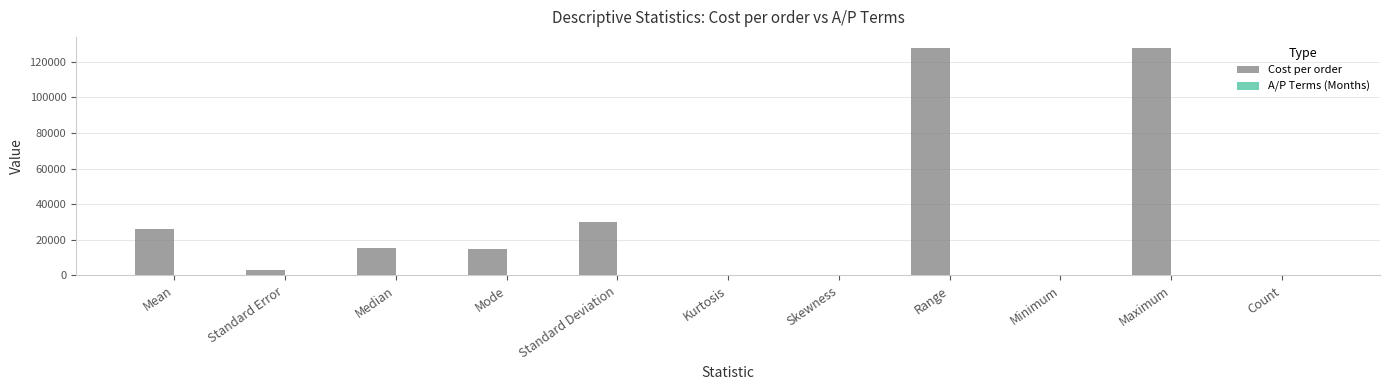

The Cost per order series shows 46249.7 at Standard Deviation. True or false?

False